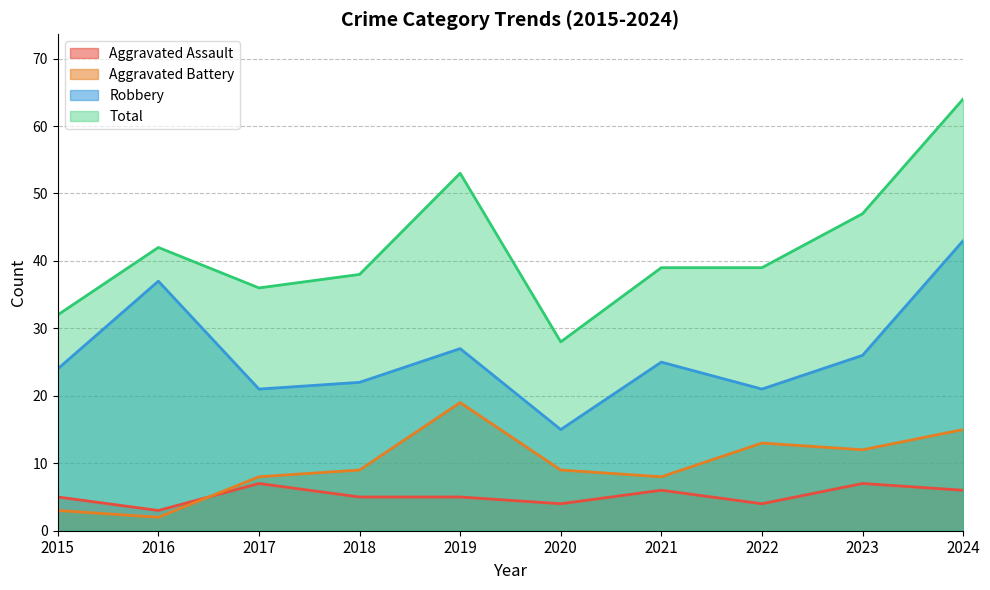

How many categories are shown in the chart?

10